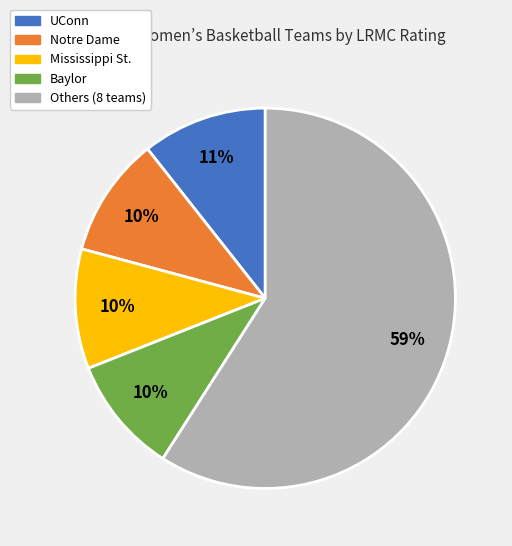

To the nearest percent, what is the average slice percentage?

20%